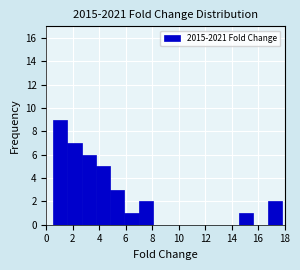

How tall is the bar that spans 0.6 to 1.6 on the x-axis? Neither the bar edges nor the heights are printed on the chart, so give them approximately, as read against the axes.

9